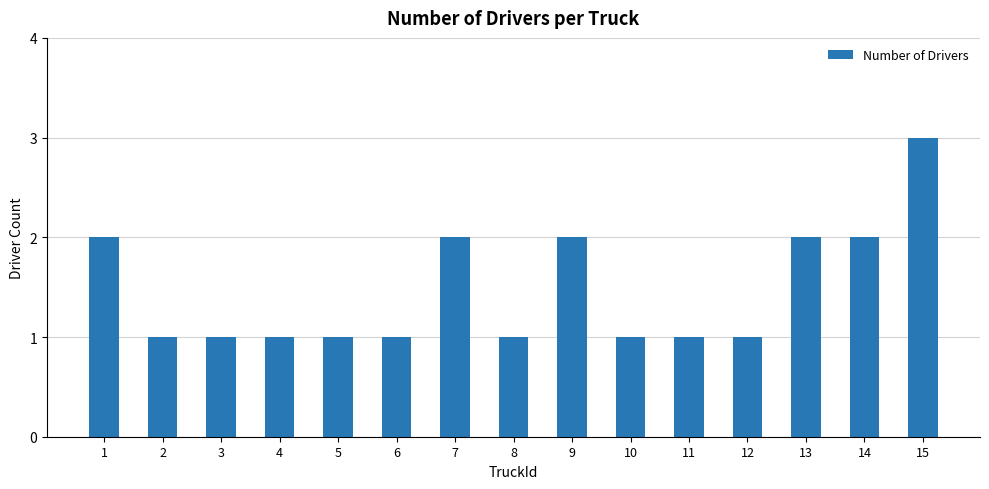

The chart shows a value of 2 at 5. True or false?

False